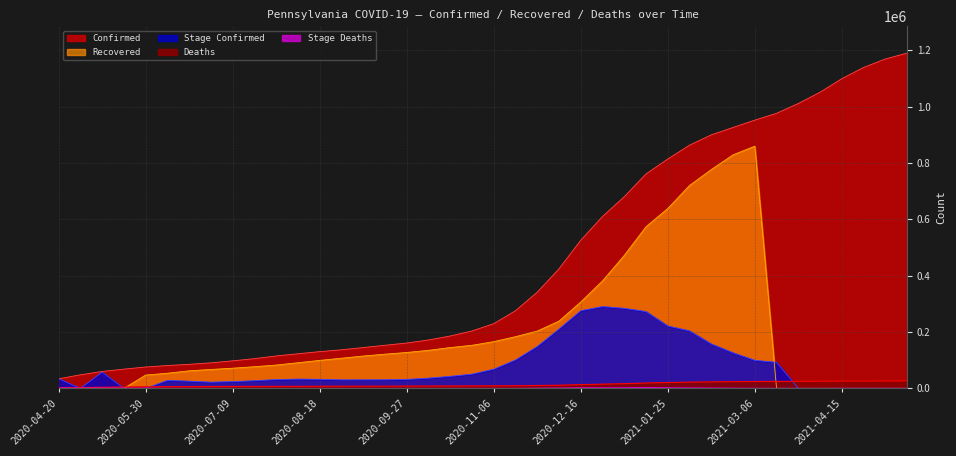

Which label corresponds to the smallest value in the chart?

2020-04-20